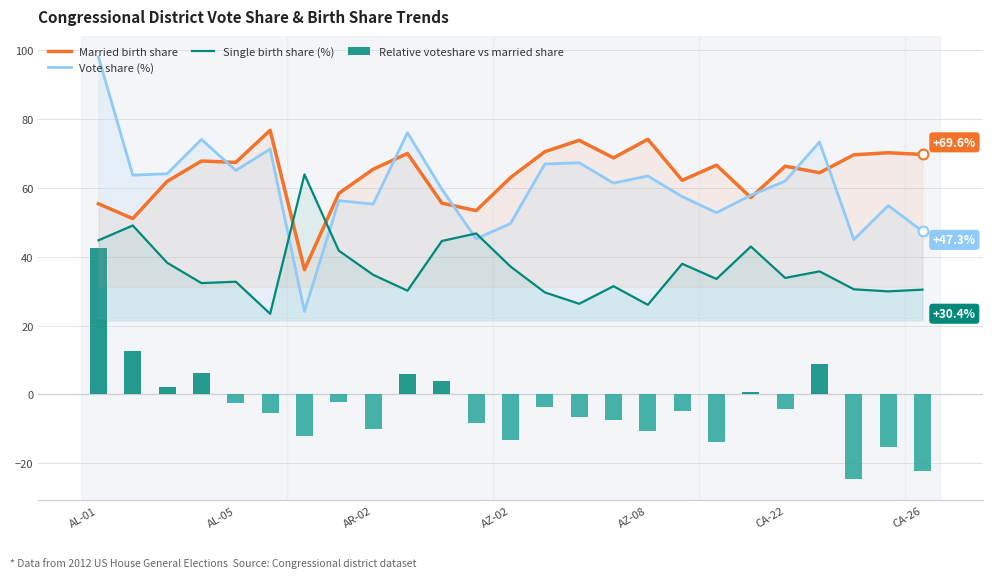

Which series contains the lowest Y value?

Relative voteshare vs married share